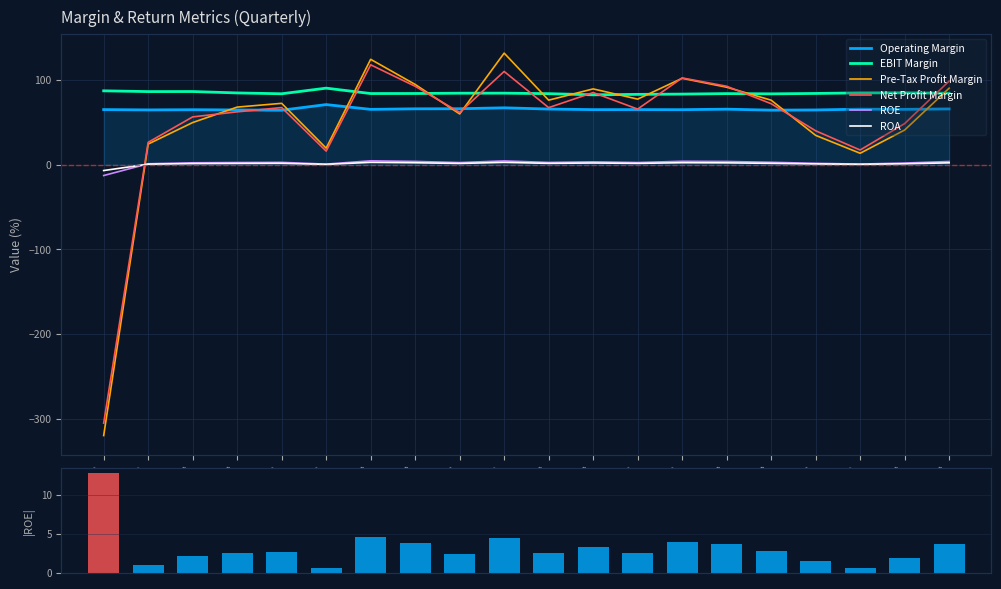

List the series in order of their peak value, highest first.

Pre-Tax Profit Margin, Net Profit Margin, EBIT Margin, Operating Margin, ROE, ROA